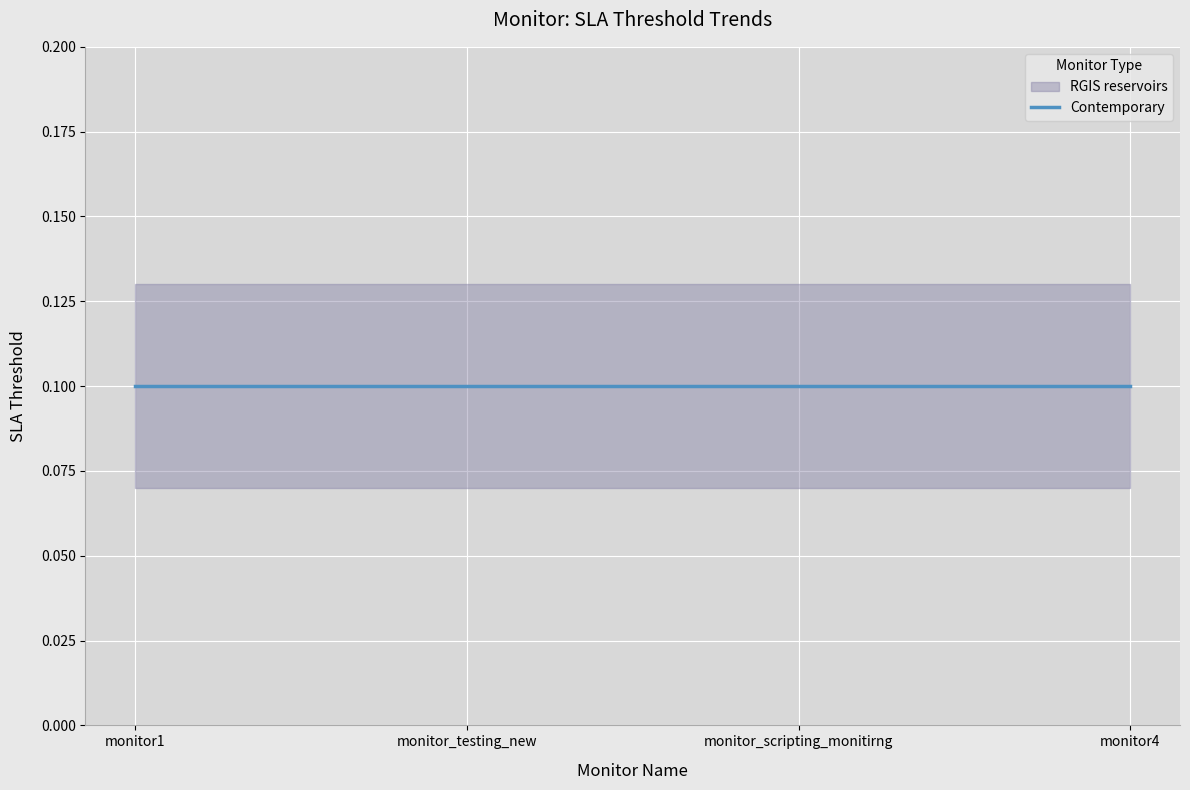

Rank the categories by frequency value from highest to lowest.

monitor1, monitor_testing_new, monitor_scripting_monitirng, monitor4